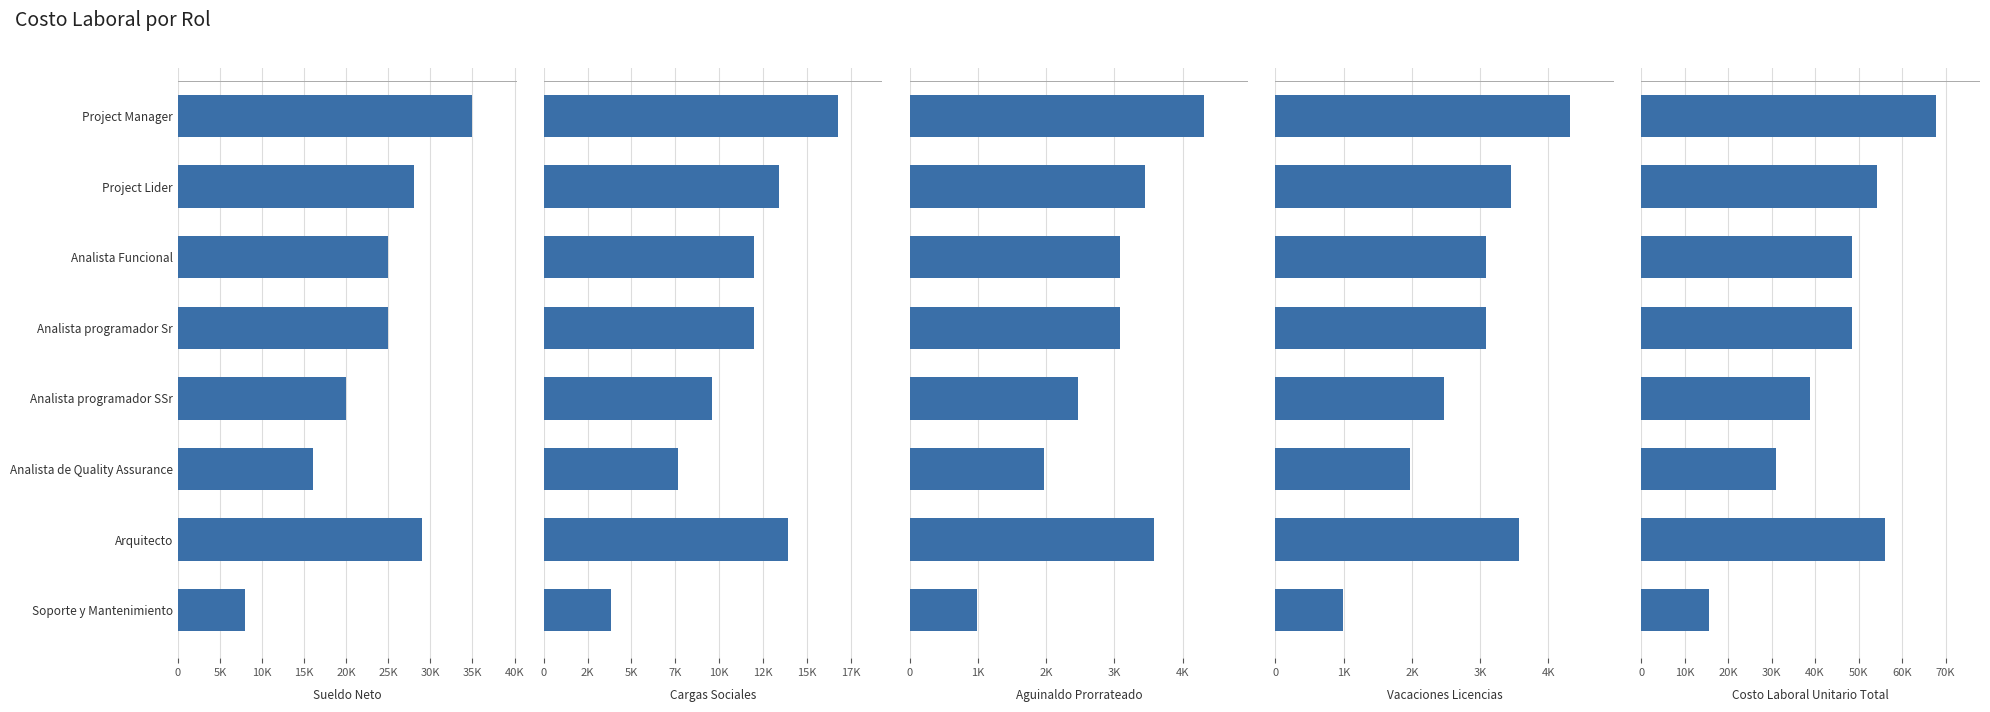

What is the sum of all Sueldo Neto values?

186000.0